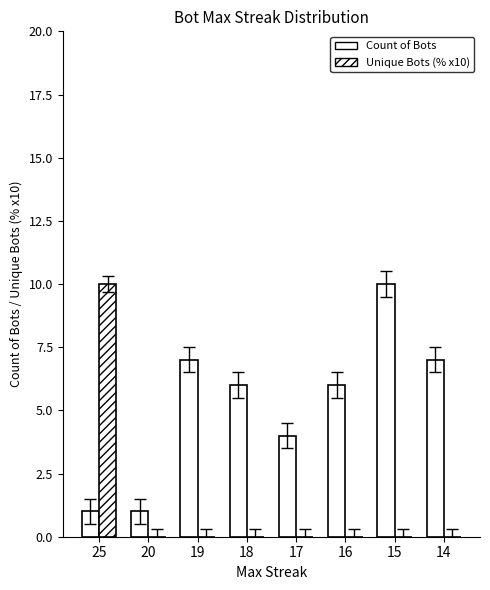

Rank the categories by Count of Bots value from highest to lowest.

15, 19, 14, 18, 16, 17, 25, 20